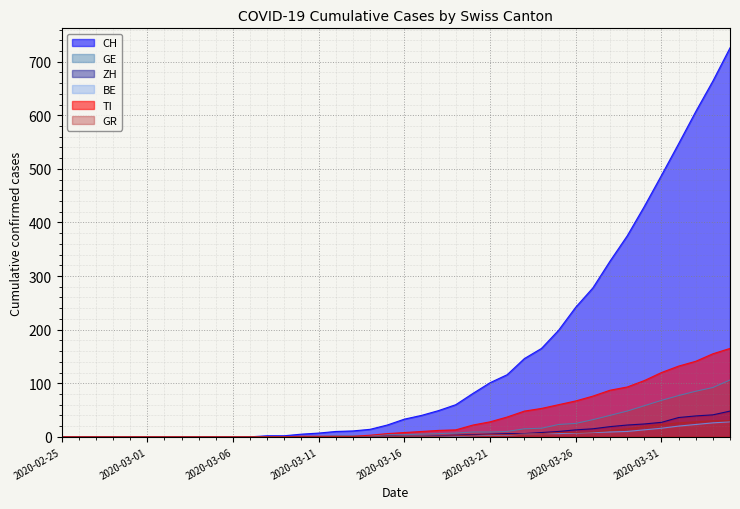

What is the sum of all CH values?

5748